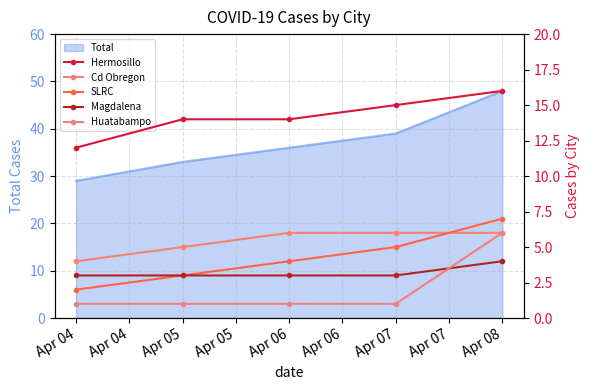

The value of Total at Apr 04 is 29. True or false?

True